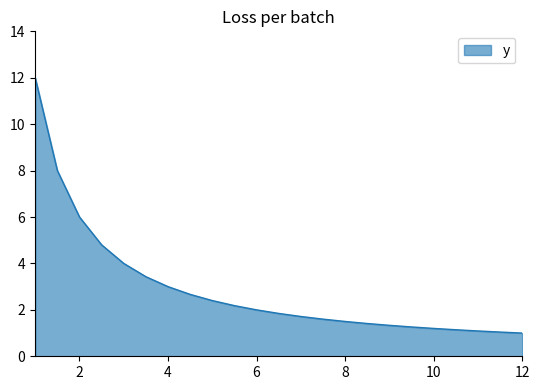

What is the difference between the maximum and minimum values?

11.0